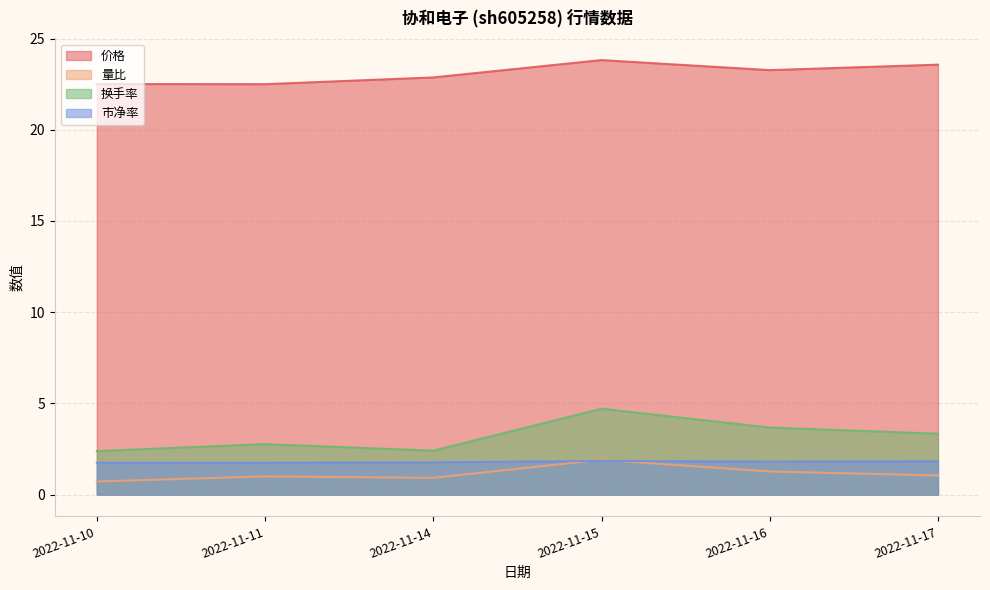

How many lines are shown in the chart?

4